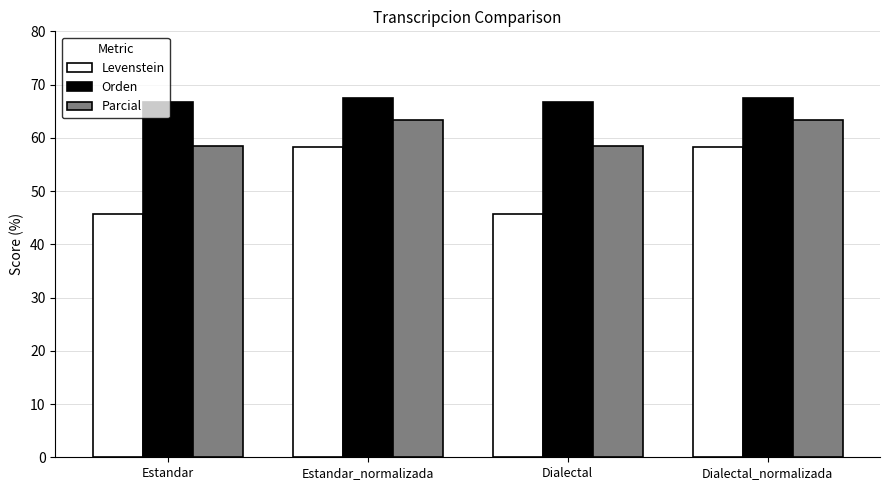

What is the total value across all series at Dialectal_normalizada?

189.3